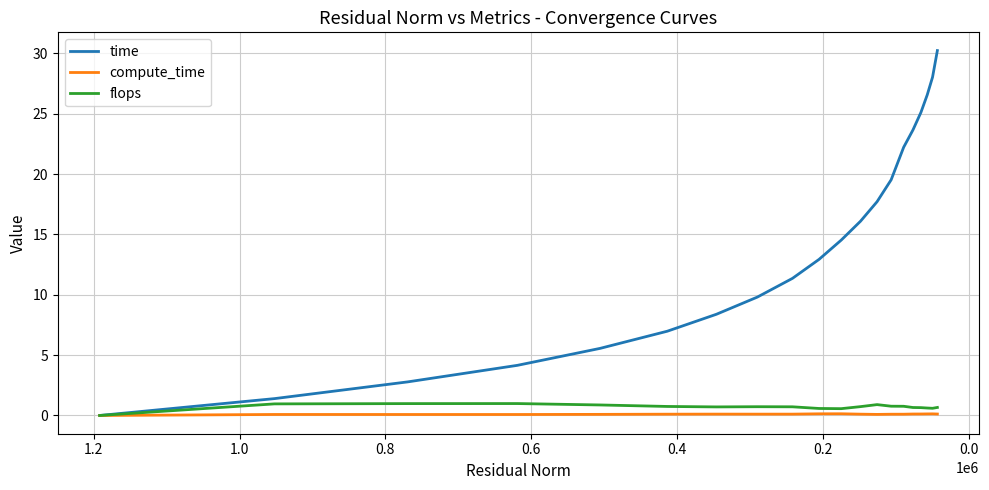

What is the highest value of the compute_time series?

0.1